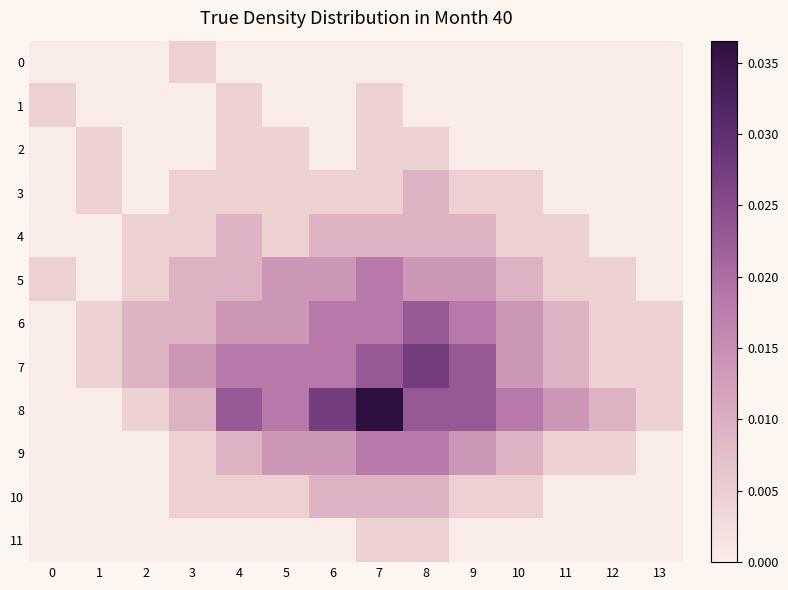

Which series changed the most between 10 and 13?

8